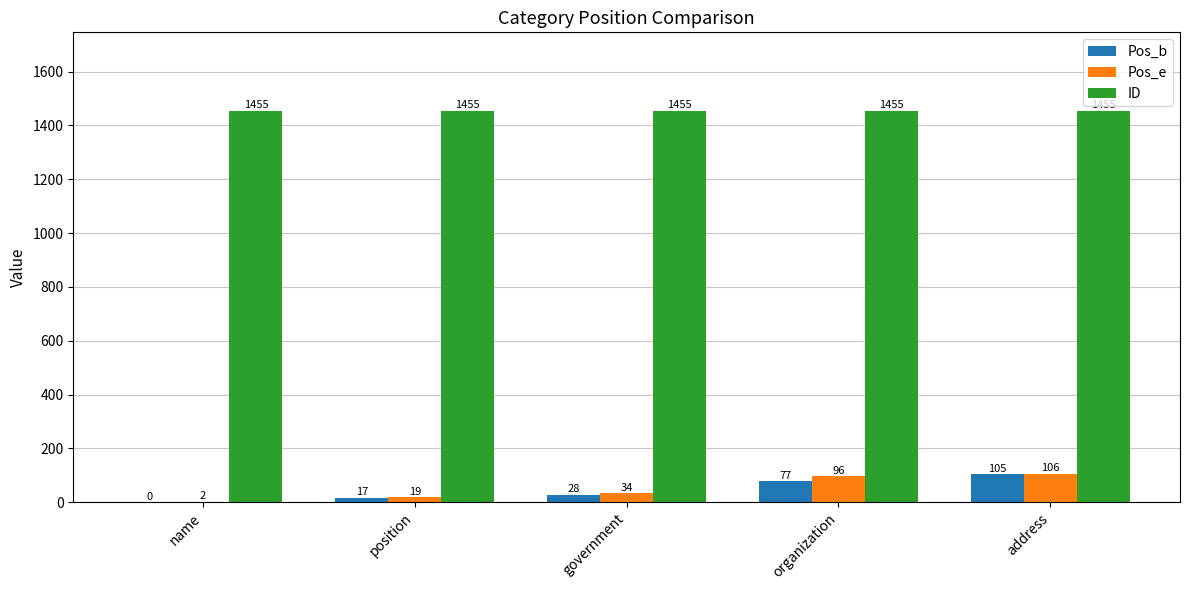

Is the value of ID at organization greater than the value of Pos_e at address?

Yes